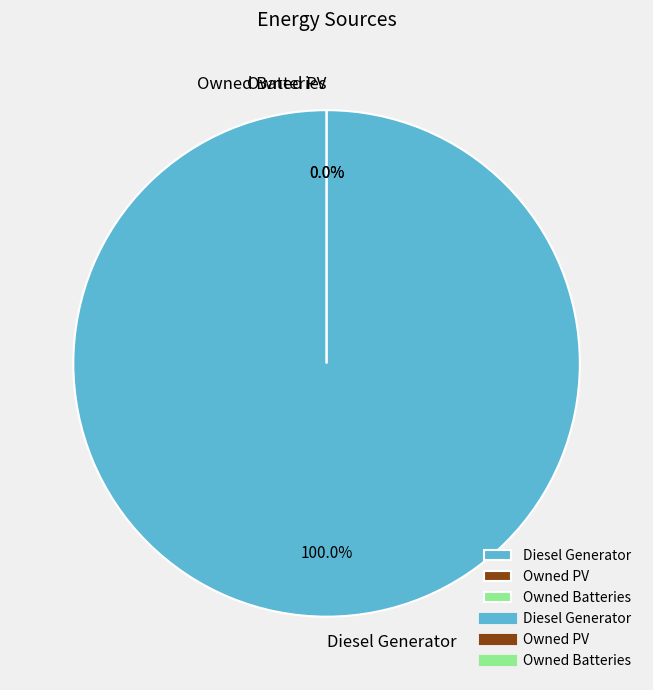

What is the largest slice in the pie chart?

Diesel Generator